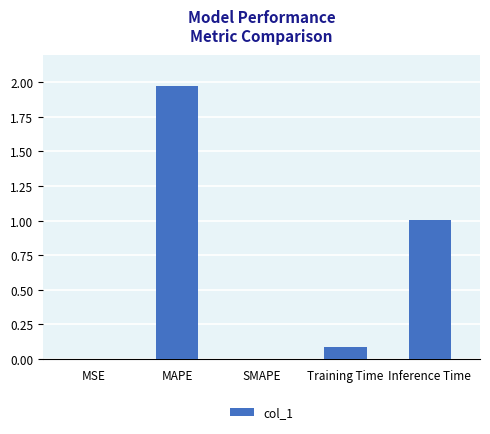

What is the sum of all values?

3.1